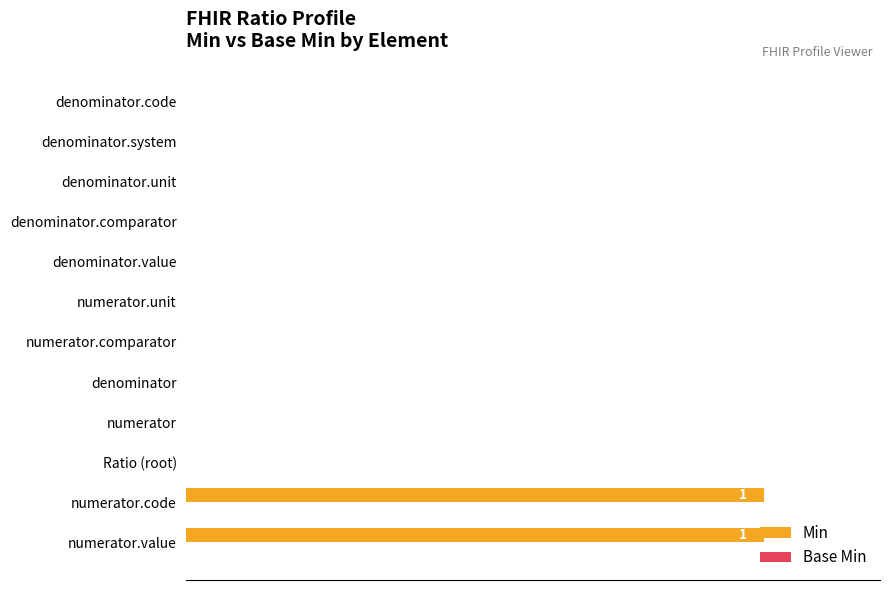

True or false: the data shows 0 at denominator.value.

True